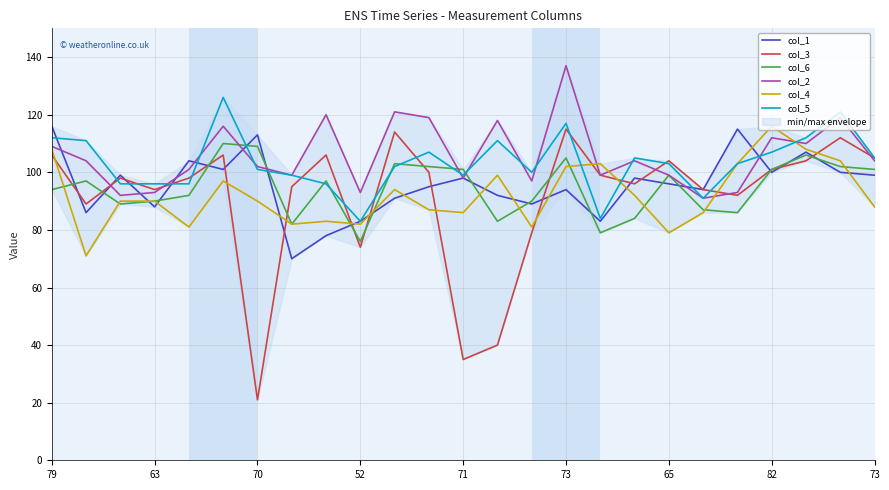

What is the spread (max minus min) of values at 73?

43